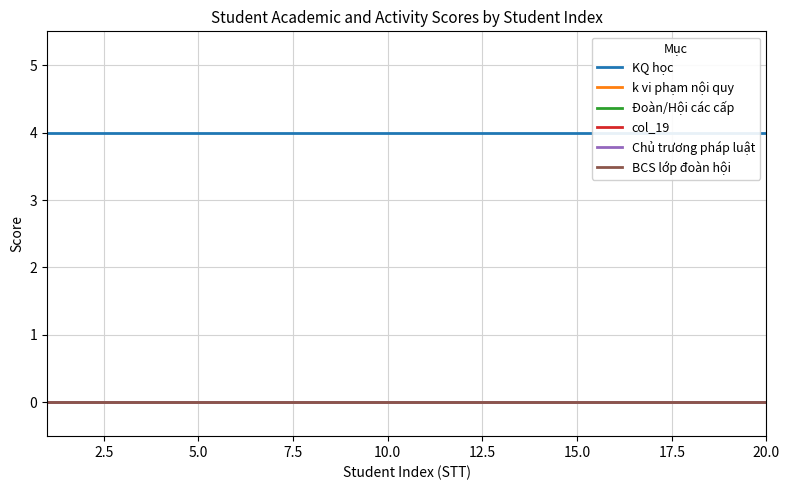

True or false: KQ học and BCS lớp đoàn hội cross at least once.

False